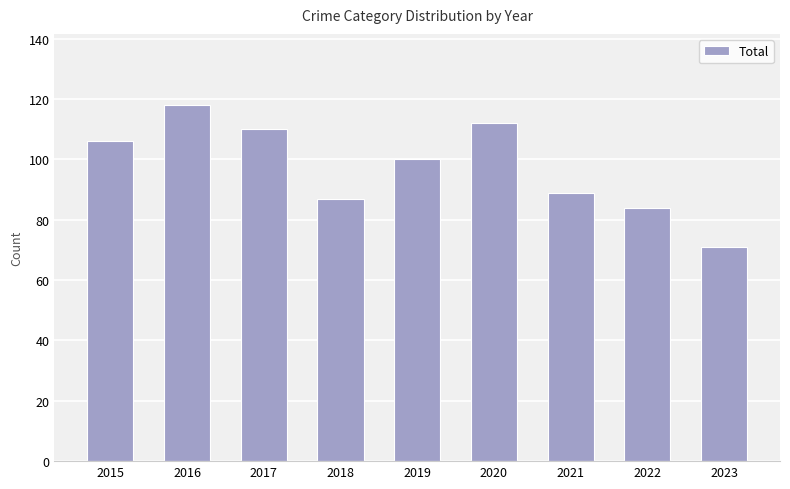

Does the chart contain any negative values?

No